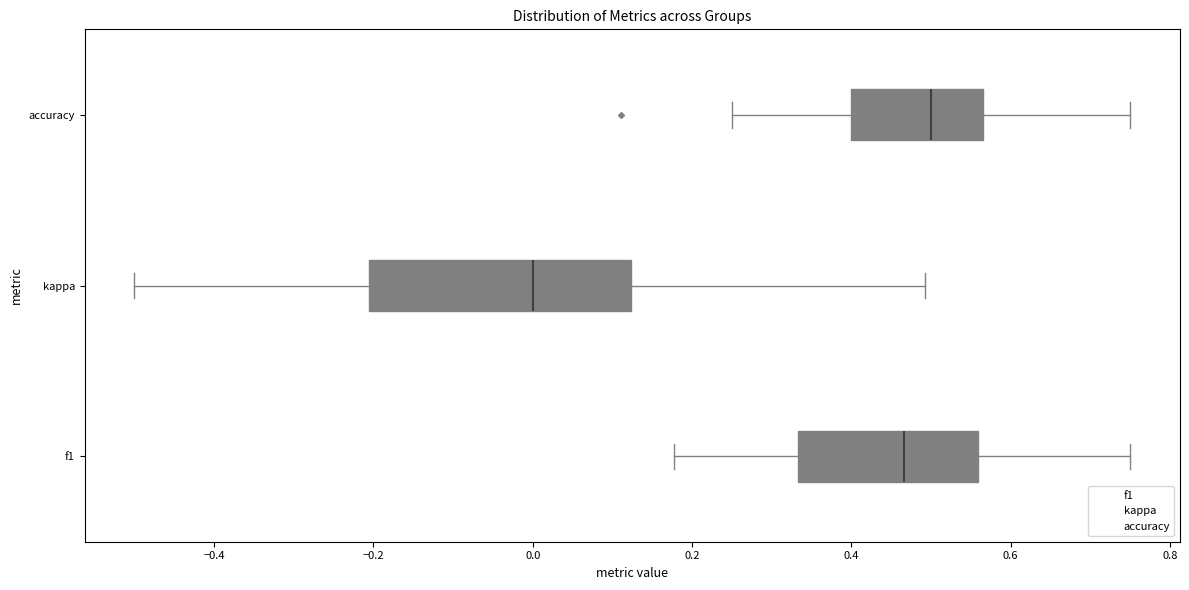

Where does the median line of the box for f1 sit on the x-axis? The values are not printed on the chart, so give them approximately, as read against the axis.

0.46